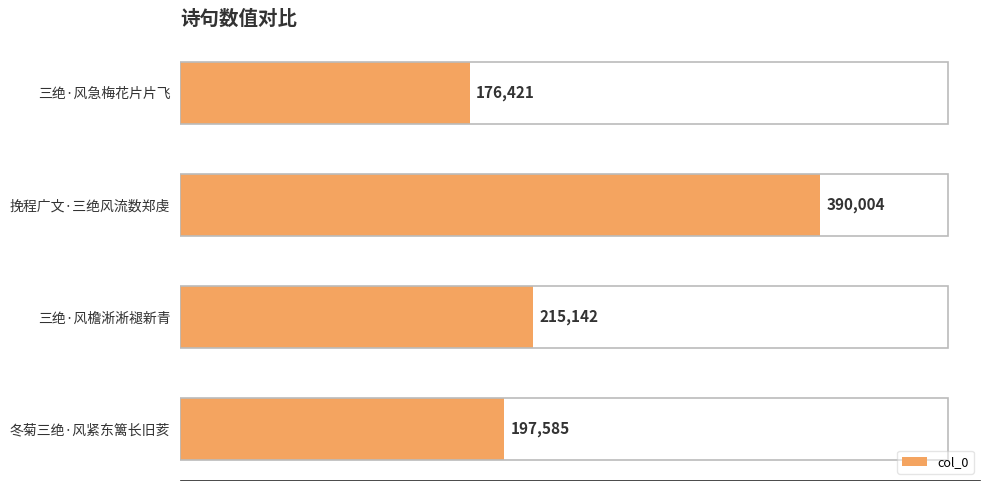

What is the value of the 1st bar from the top?

176421